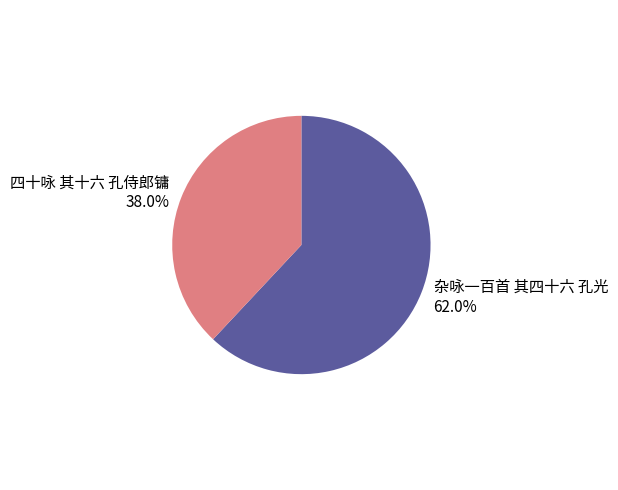

Which slice is the smallest?

四十咏 其十六 孔侍郎镛